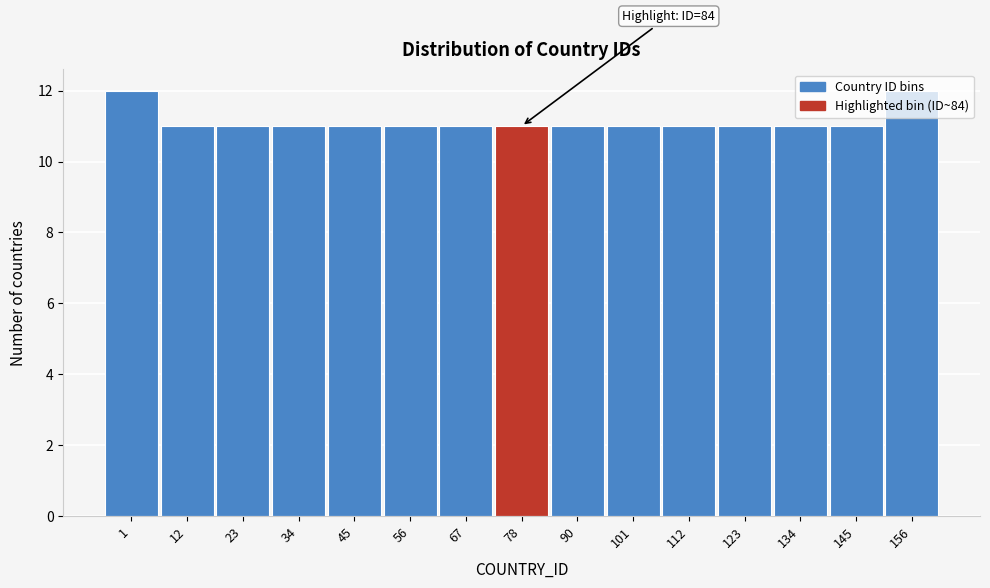

What is the sum of the values at 45 and 67?

22